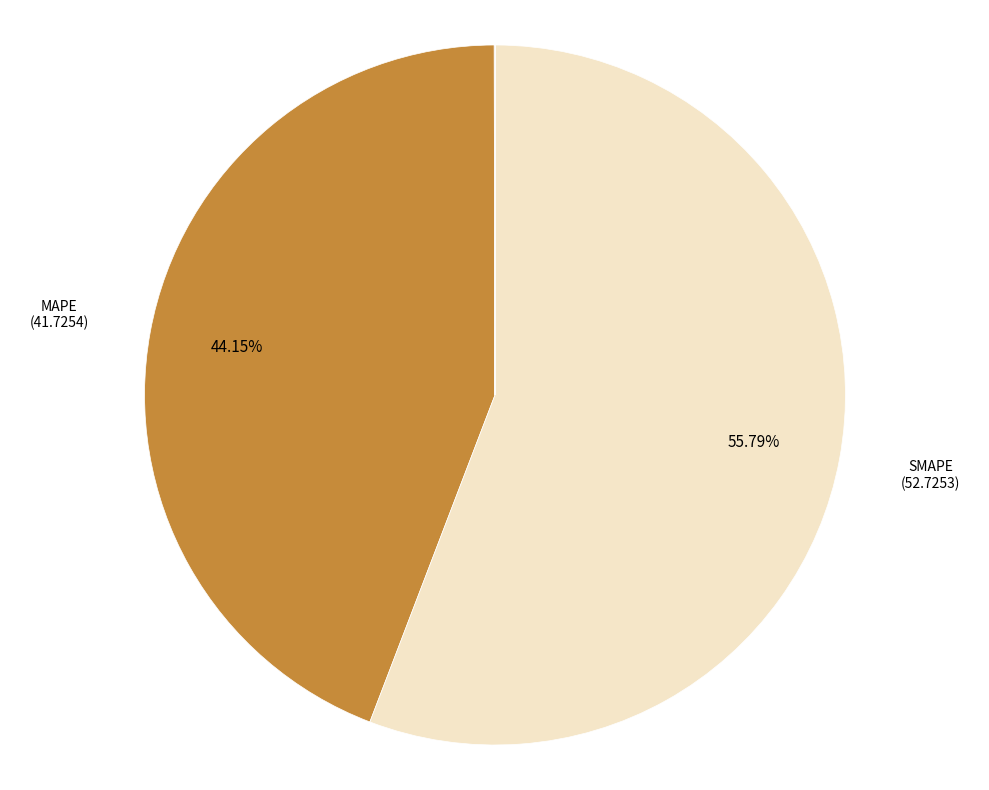

To the nearest percent, what is the difference between the largest and smallest slice percentages?

56%